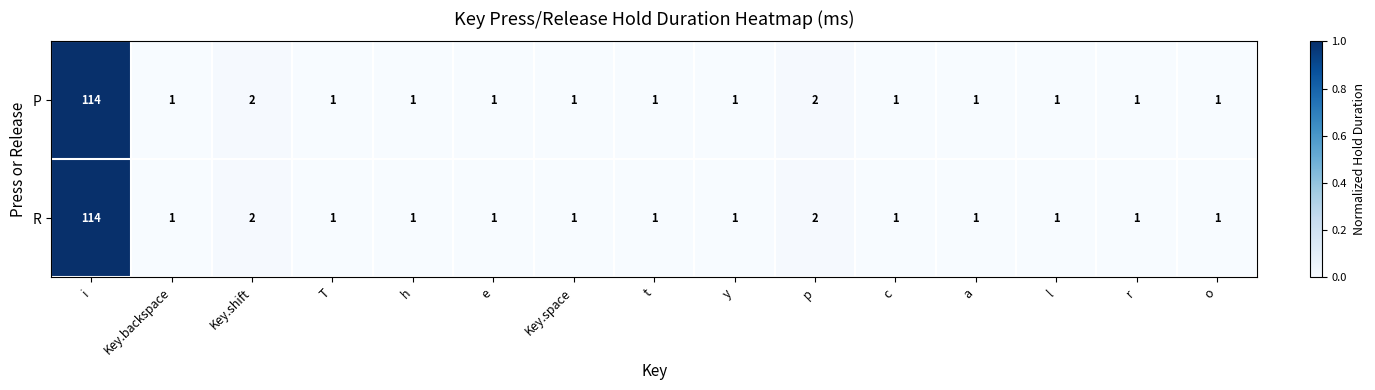

True or false: R has a value of 0 at o.

False